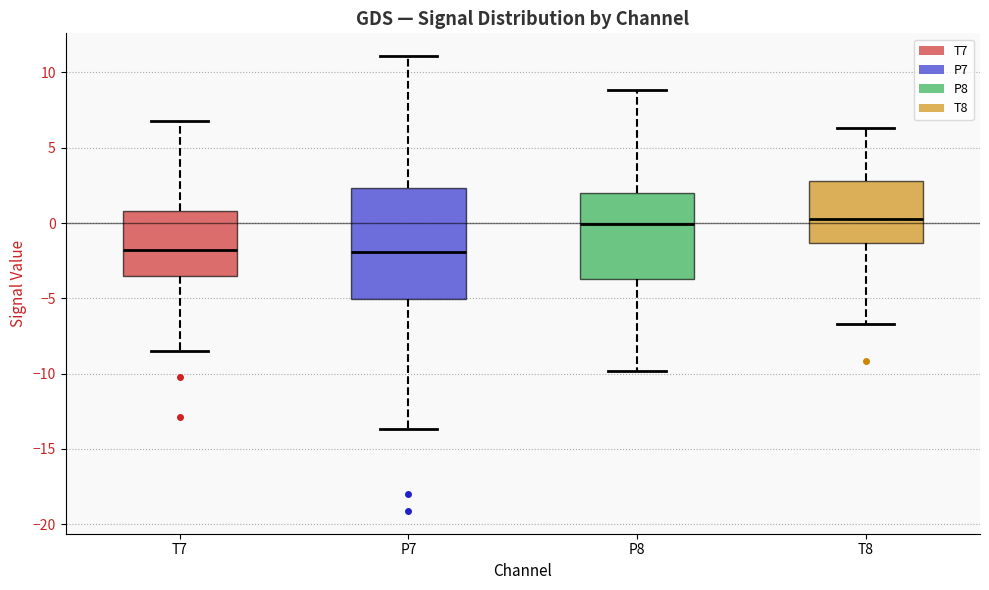

Which box is the tallest, from its lower edge to its upper edge?

P7